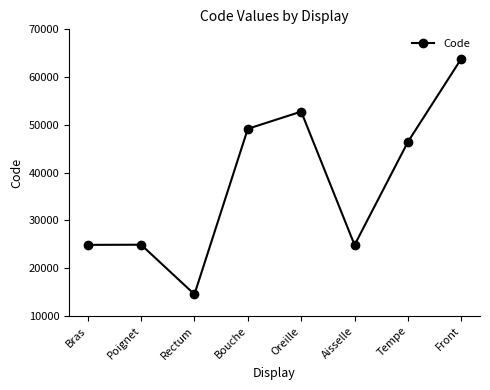

Where is the first local minimum?

Rectum